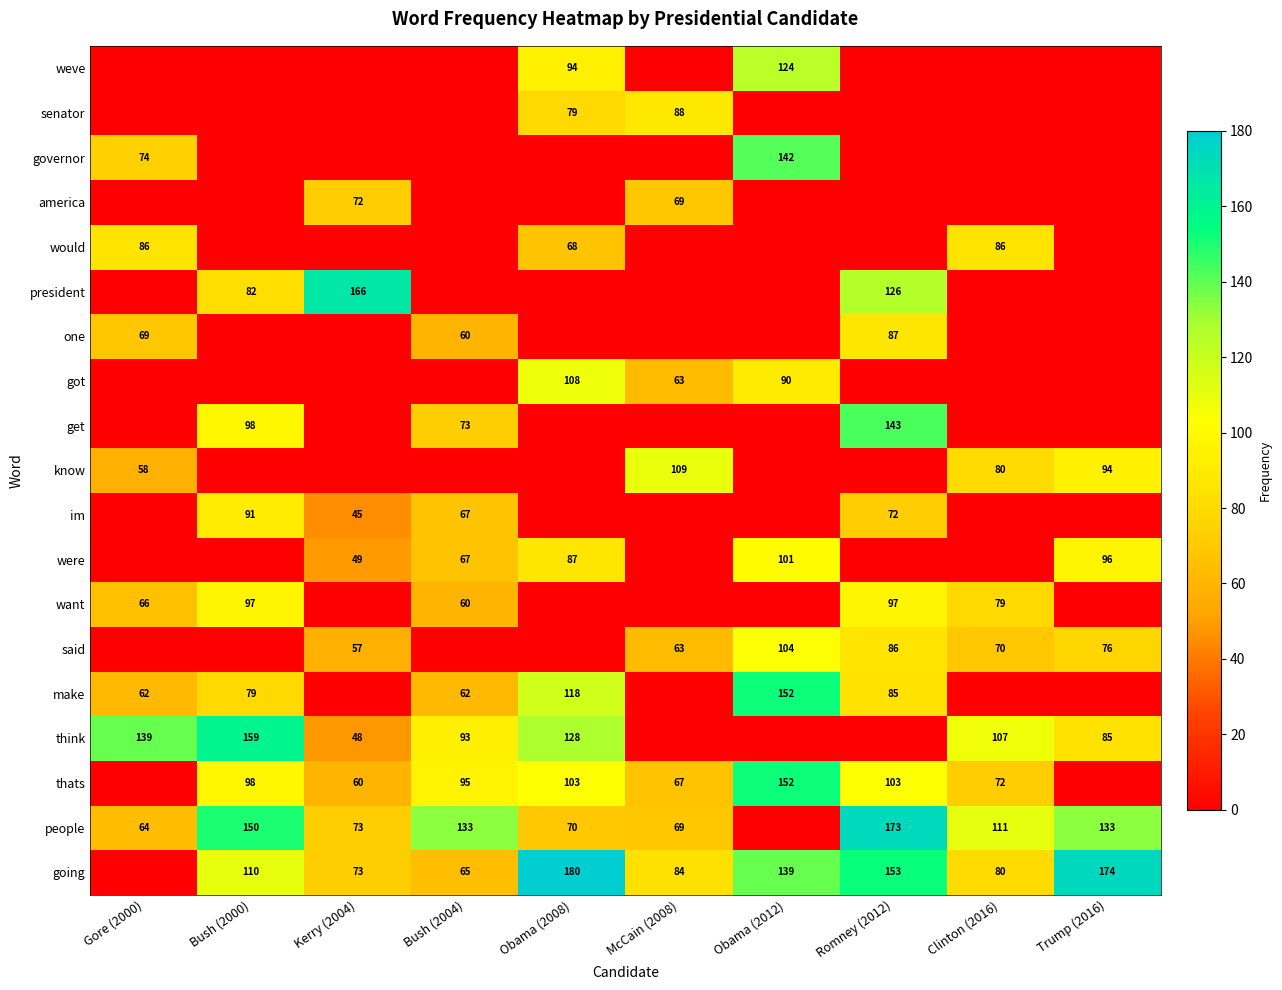

At which category is the sum across all series the highest?

Romney (2012)